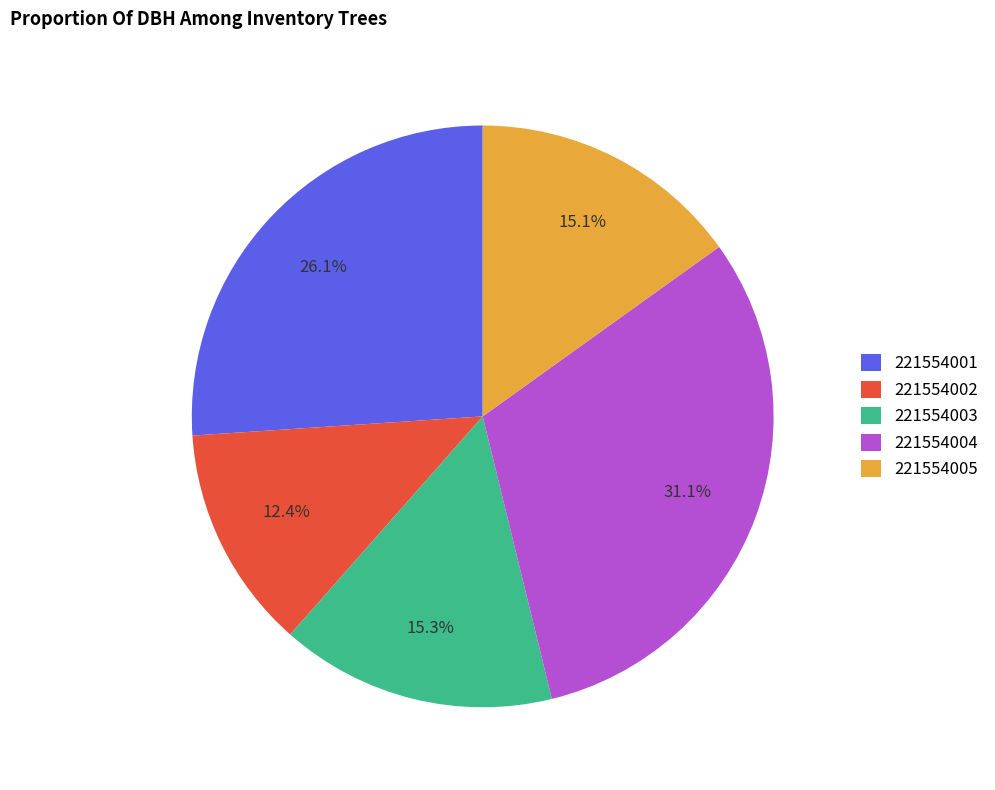

To the nearest percent, what portion does 221554005 represent?

15%